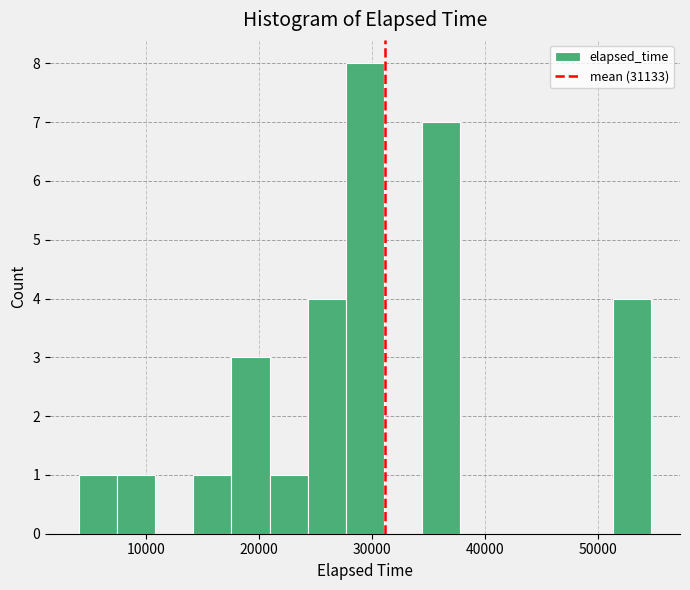

Read against the x-axis, roughly where is the centre of the tallest bar?

29000